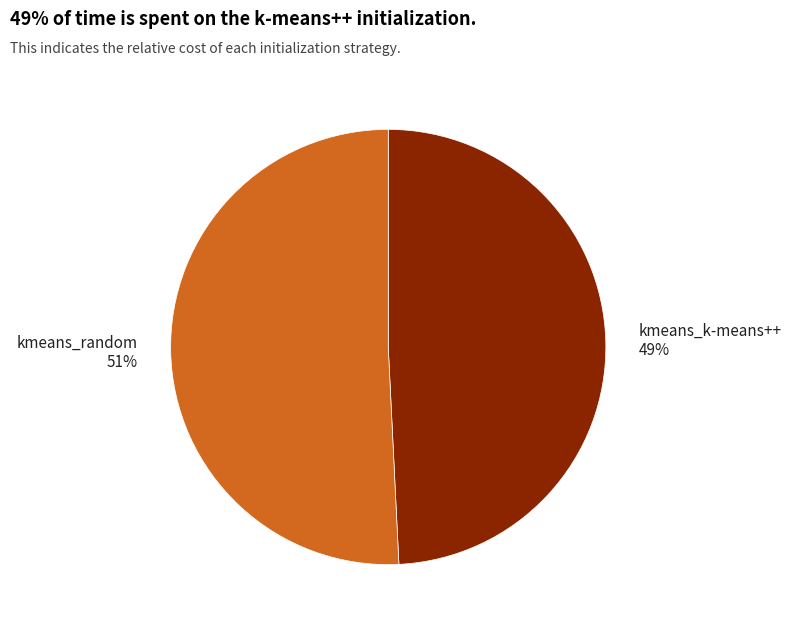

To the nearest percent, what percentage of the pie is kmeans_random?

51%